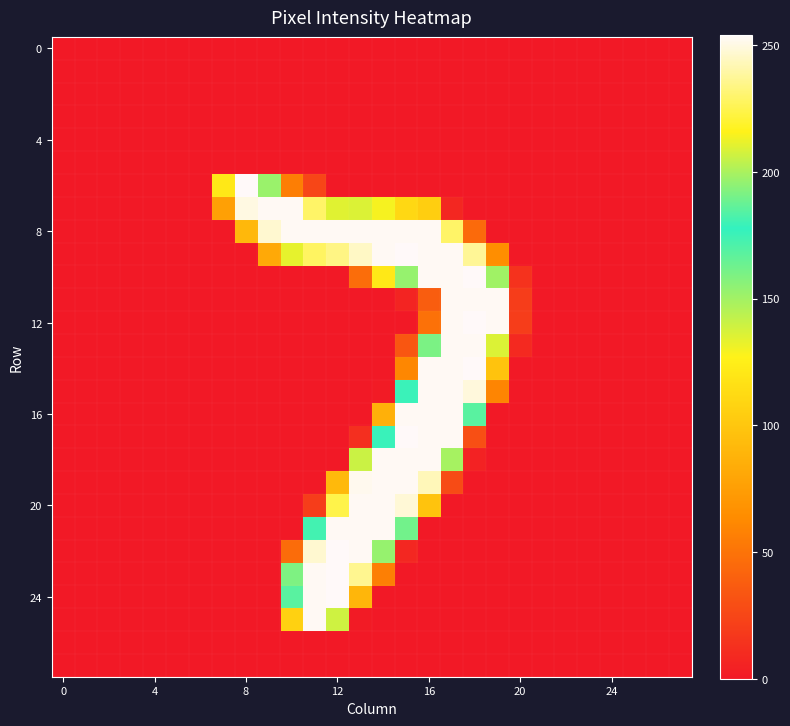

At which category does the chart reach its peak across all series?

8